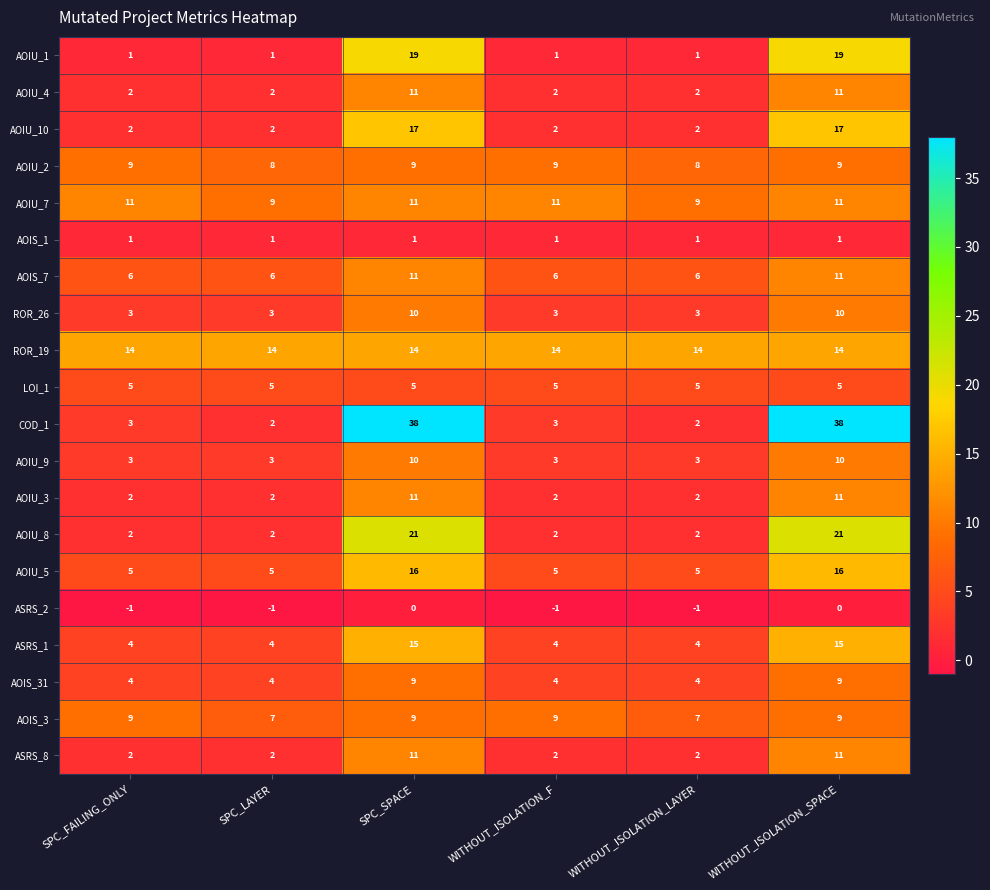

What is the lowest value of the AOIS_3 series?

7